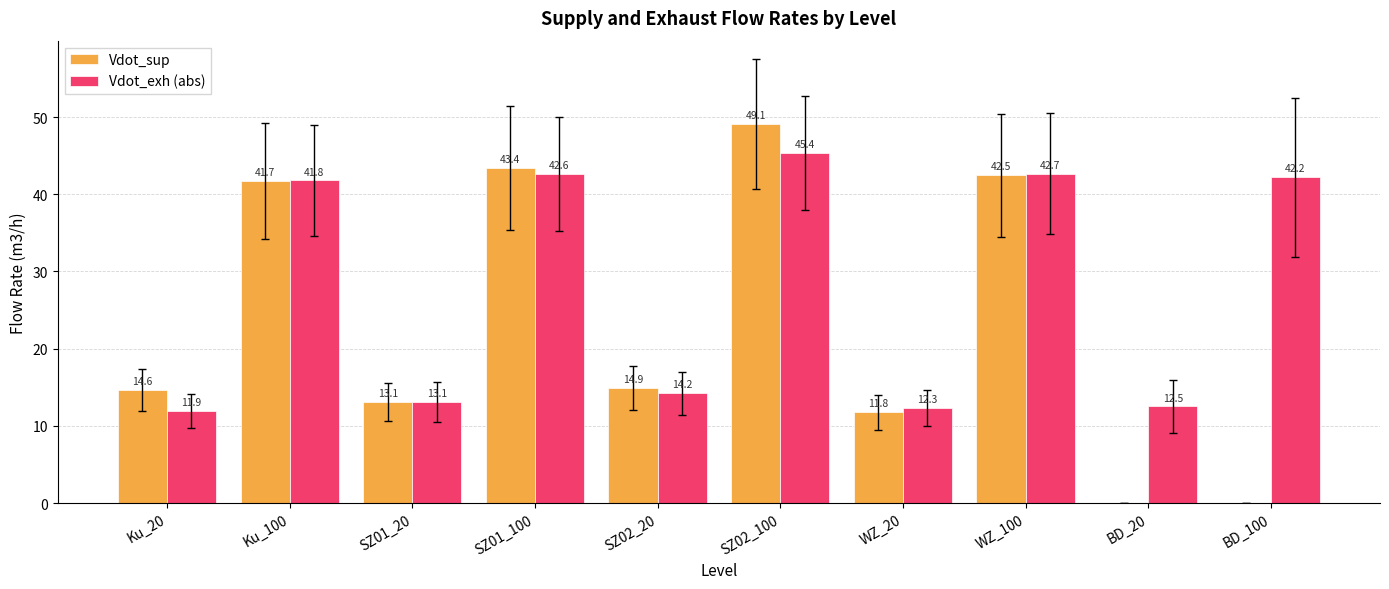

What is the total value across all series at SZ02_100?

94.5